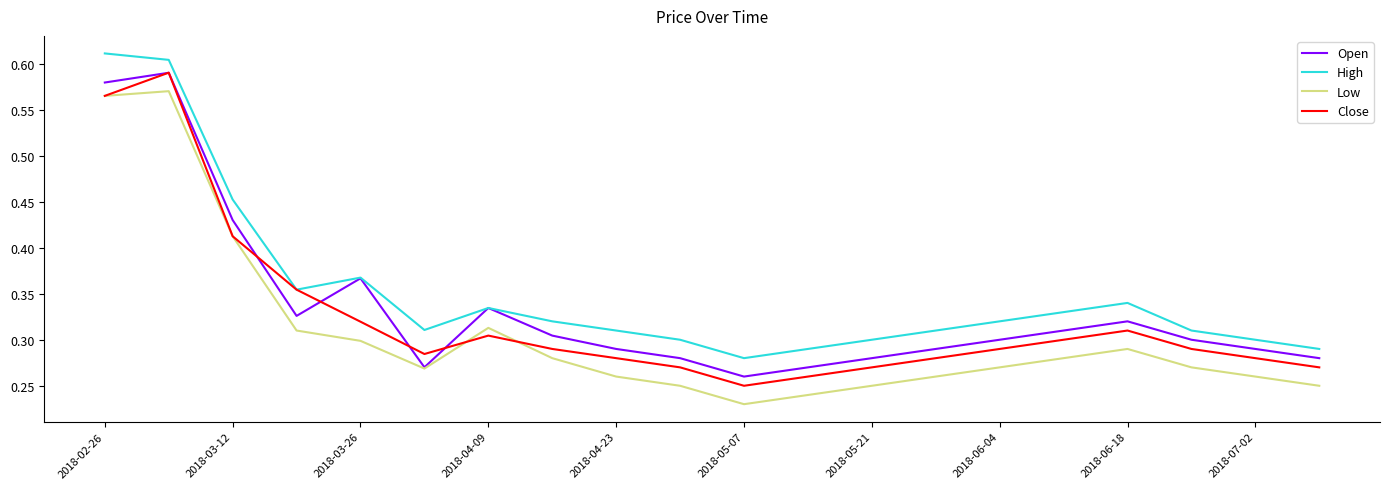

The Open series shows 0.5 at 2018-04-09. True or false?

False